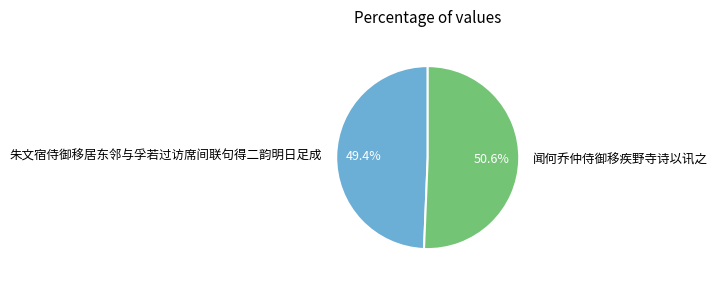

What is the ratio of the value at 朱文宿侍御移居东邻与孚若过访席间联句得二韵明日足成 to the value at 闻何乔仲侍御移疾野寺诗以讯之?

1.0